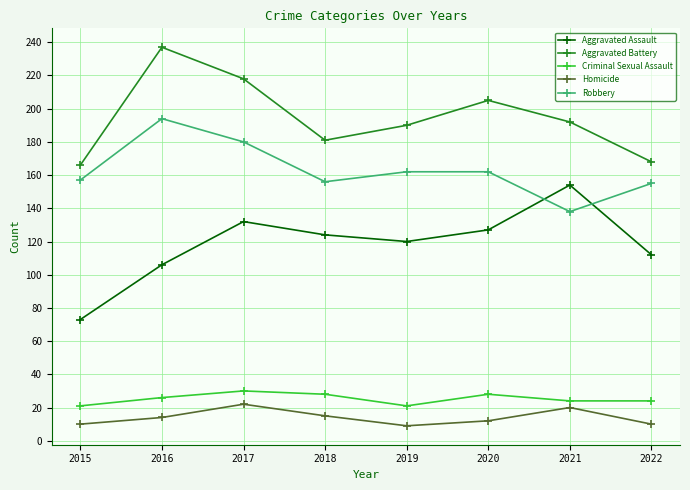

True or false: Criminal Sexual Assault and Aggravated Battery intersect in this chart.

False